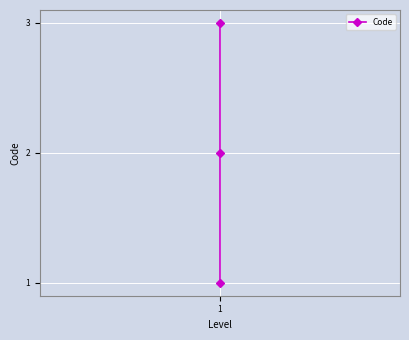

What is the smallest value displayed?

1